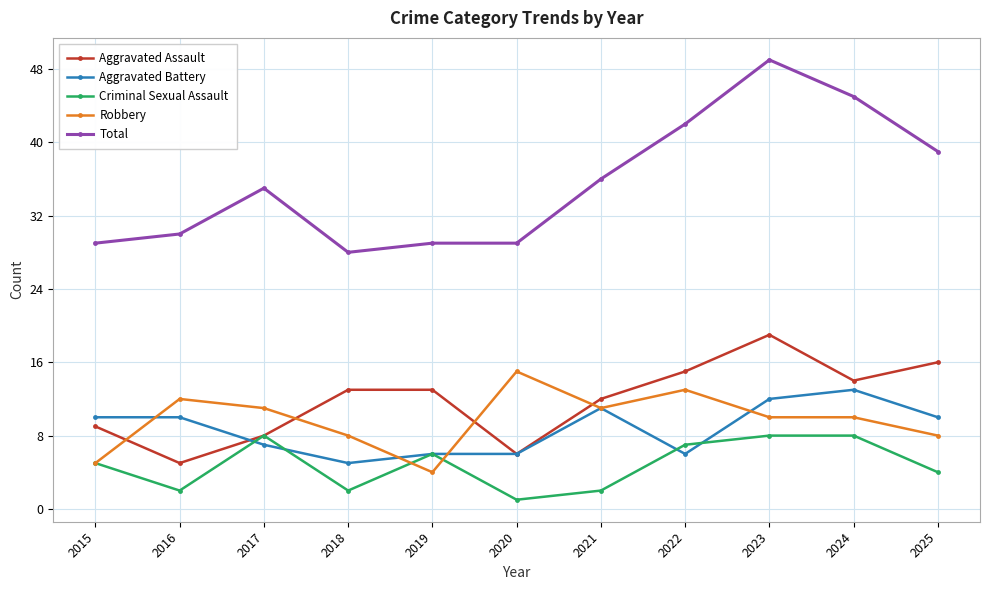

What is the smallest value displayed?

1